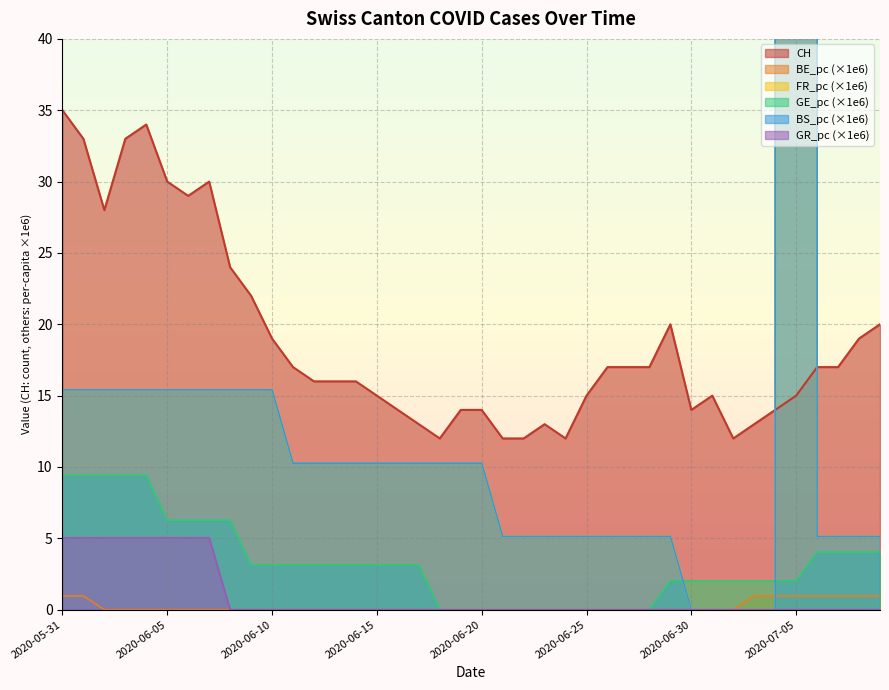

True or false: GR_pc has more than 0 points higher than both neighbors.

False